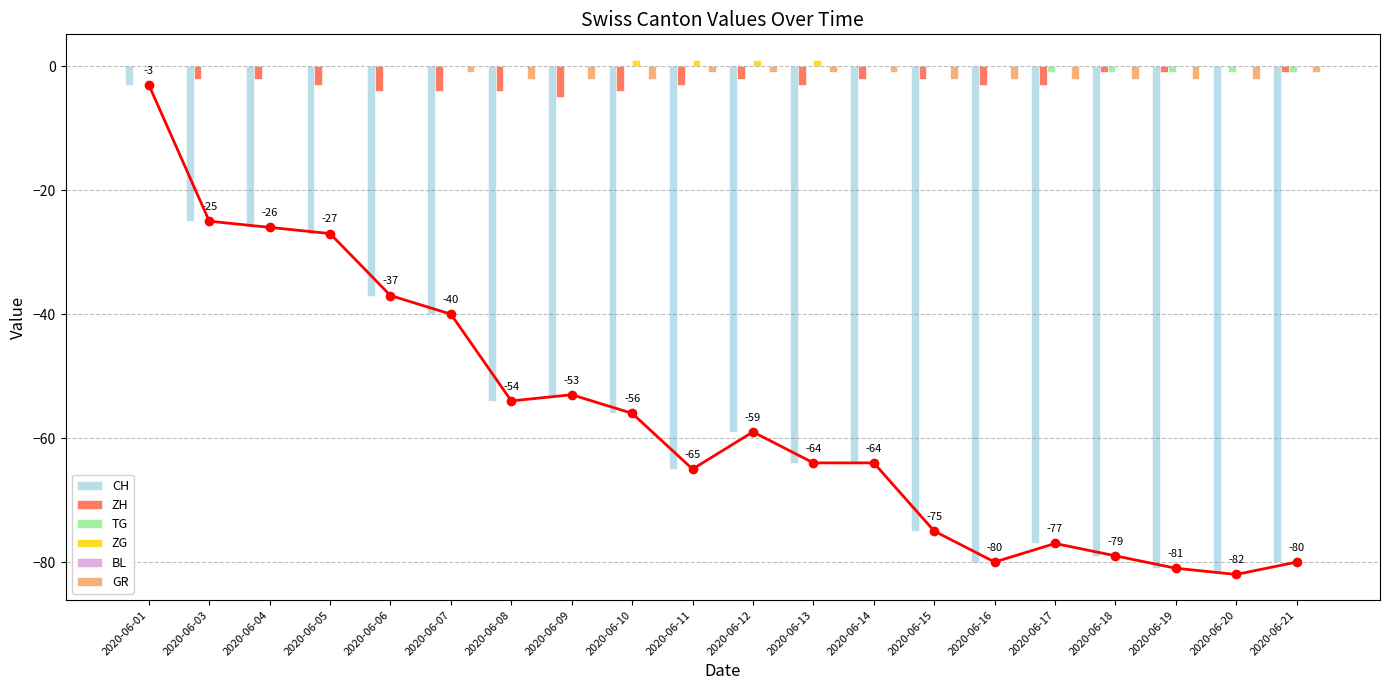

Does the chart contain stacked bars?

No